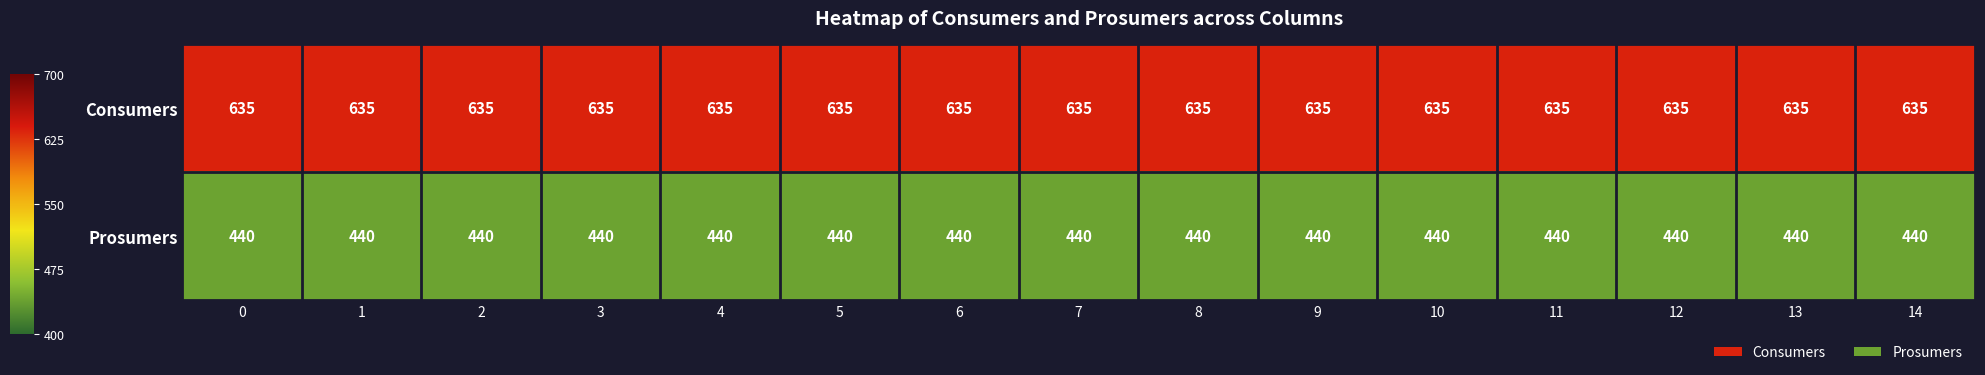

What is the difference between the highest and lowest values at 11?

195